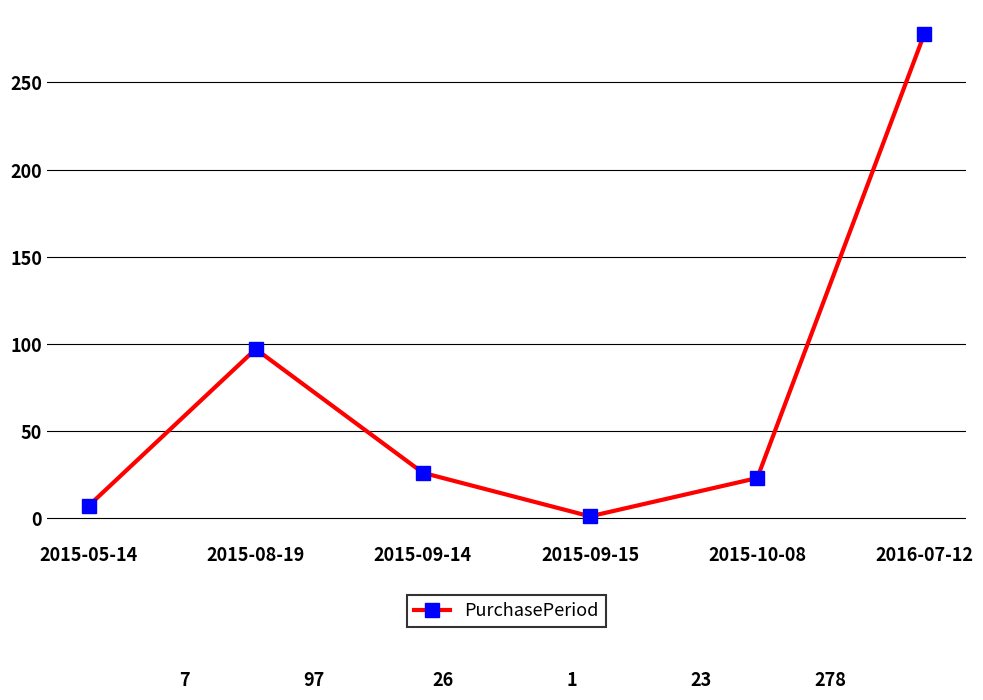

Read the value at 2015-10-08, to the nearest 10.

20